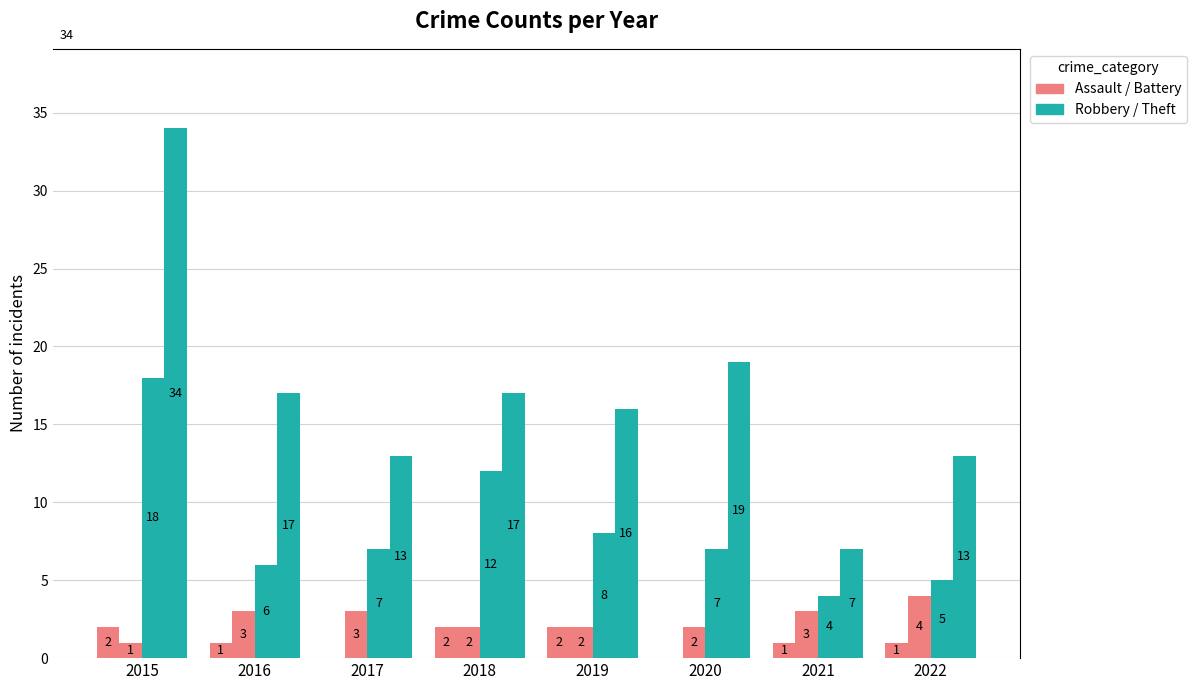

What is the greatest value displayed?

34